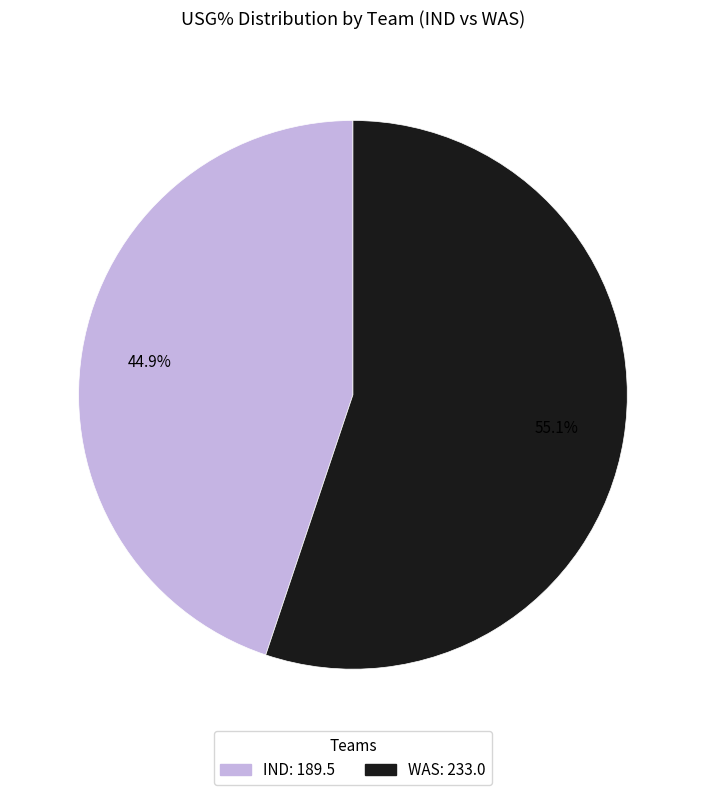

Does any single category account for the majority?

Yes